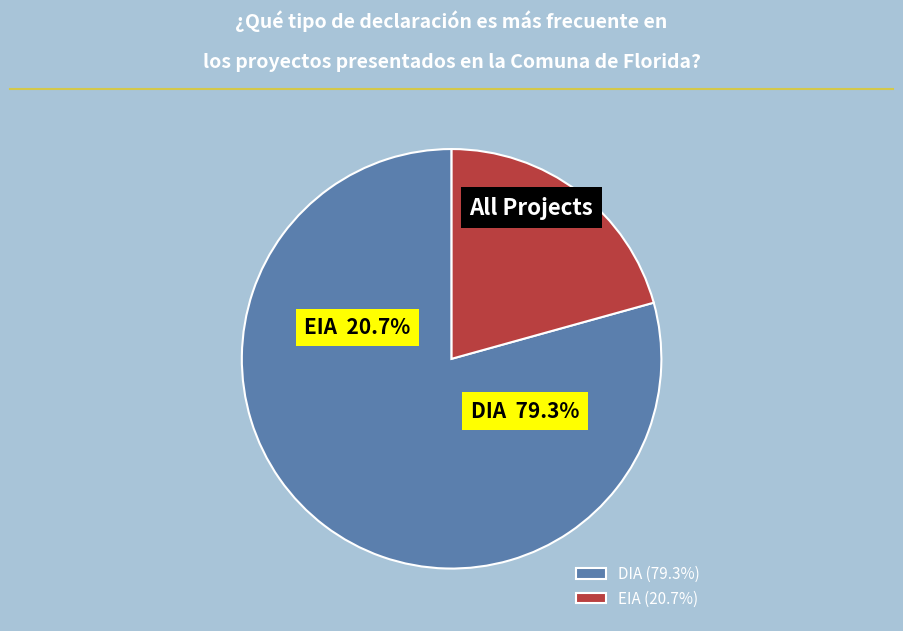

How many segments does this pie chart have?

2